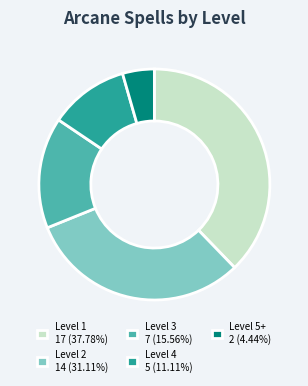

Is the sum of Level 2 14 (31.11%) and Level 1 17 (37.78%) greater than half?

Yes